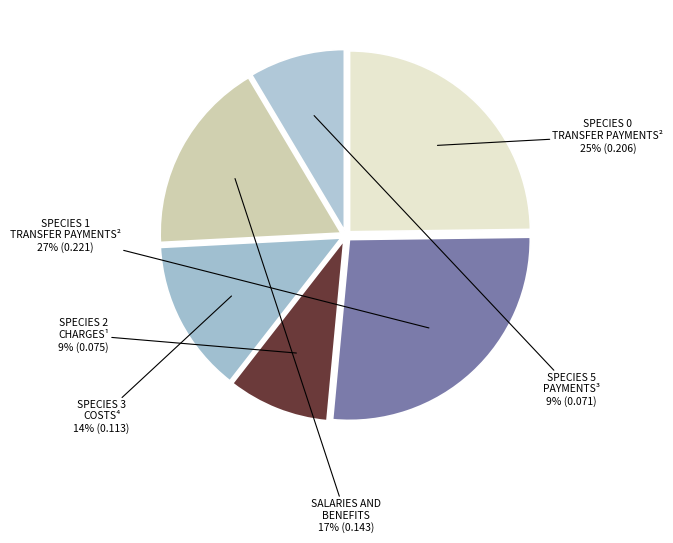

Count the number of slices in the pie.

6